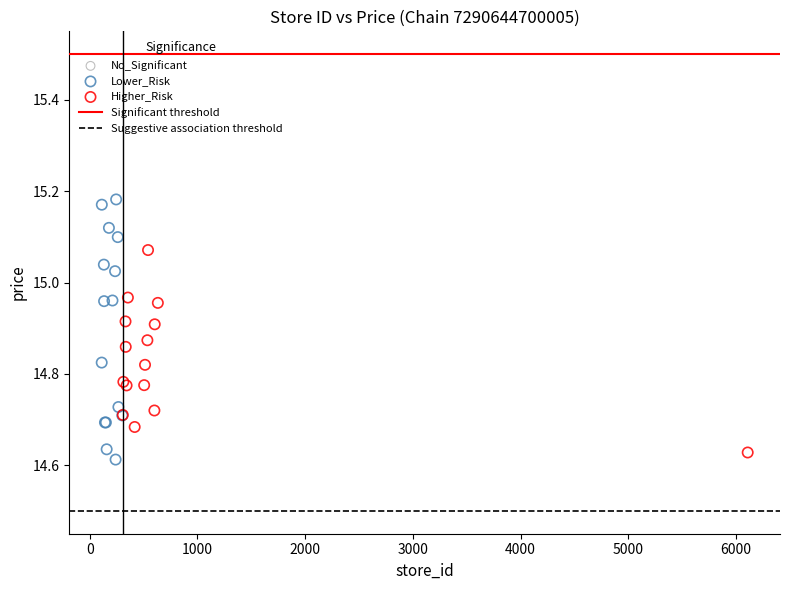

Which series contains the highest Y value?

Lower_Risk